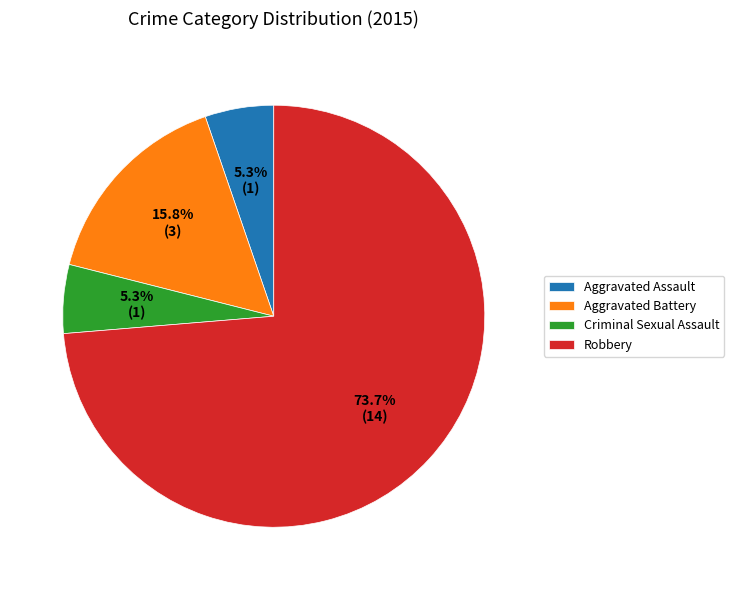

True or false: Aggravated Battery accounts for 16% of the total.

True